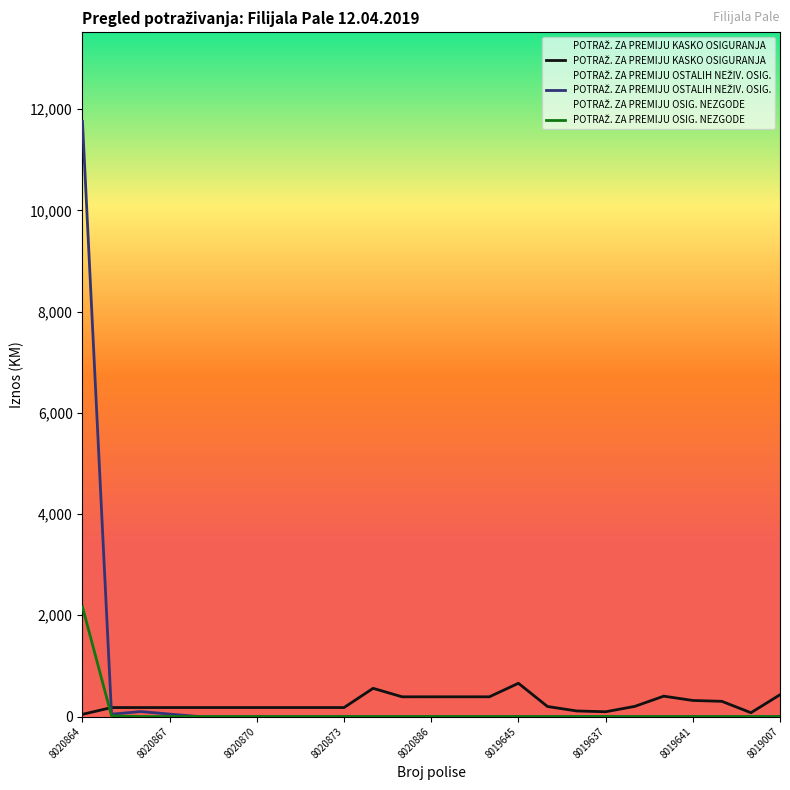

At how many categories does at least one series exceed 1800?

1